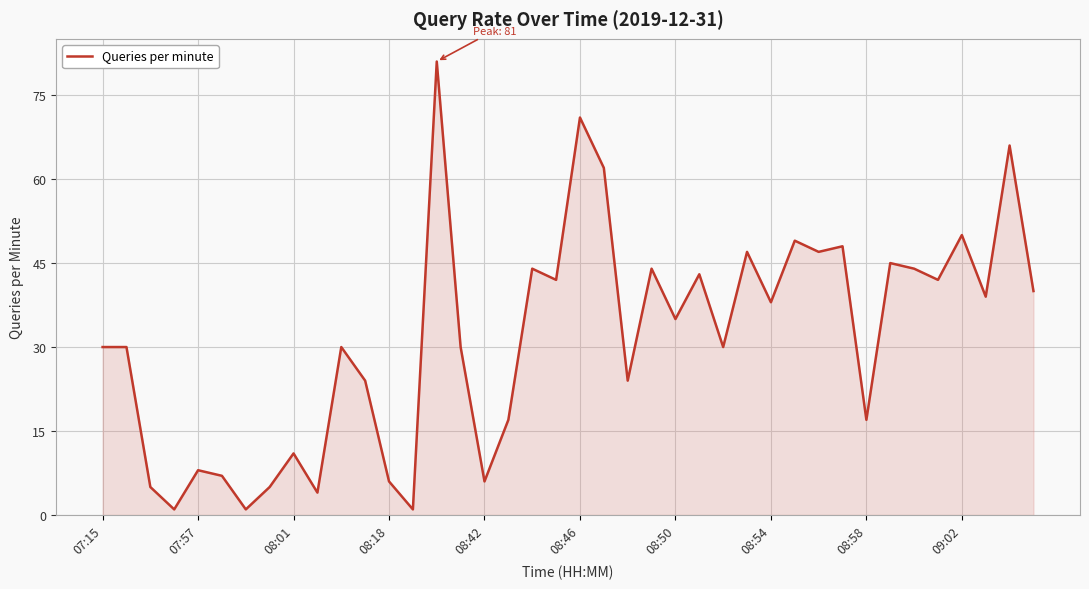

What is the maximum value shown in the chart?

81